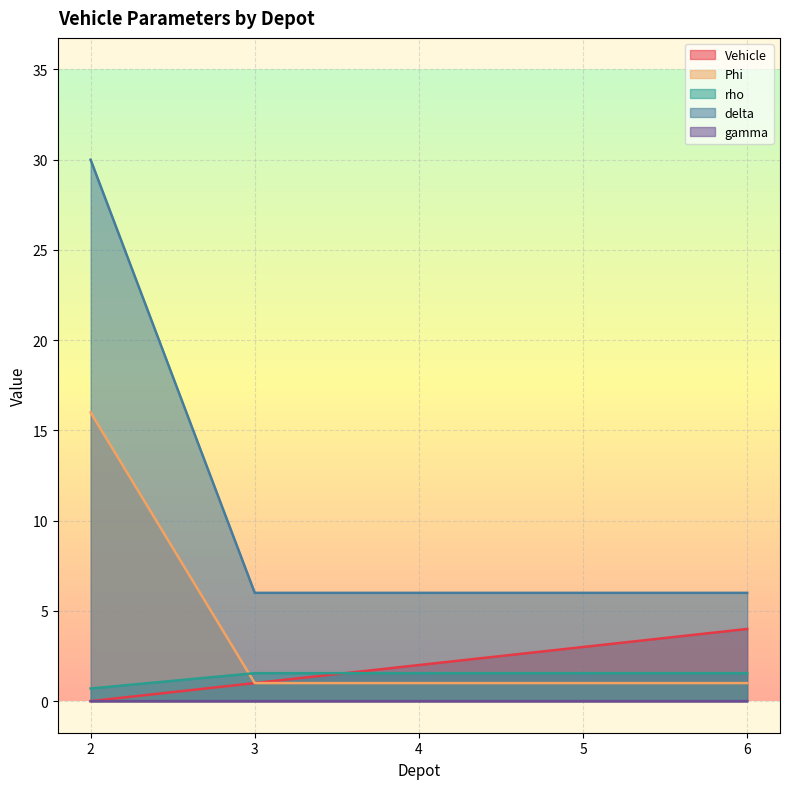

Rank the categories by Vehicle value from lowest to highest.

2, 3, 4, 5, 6